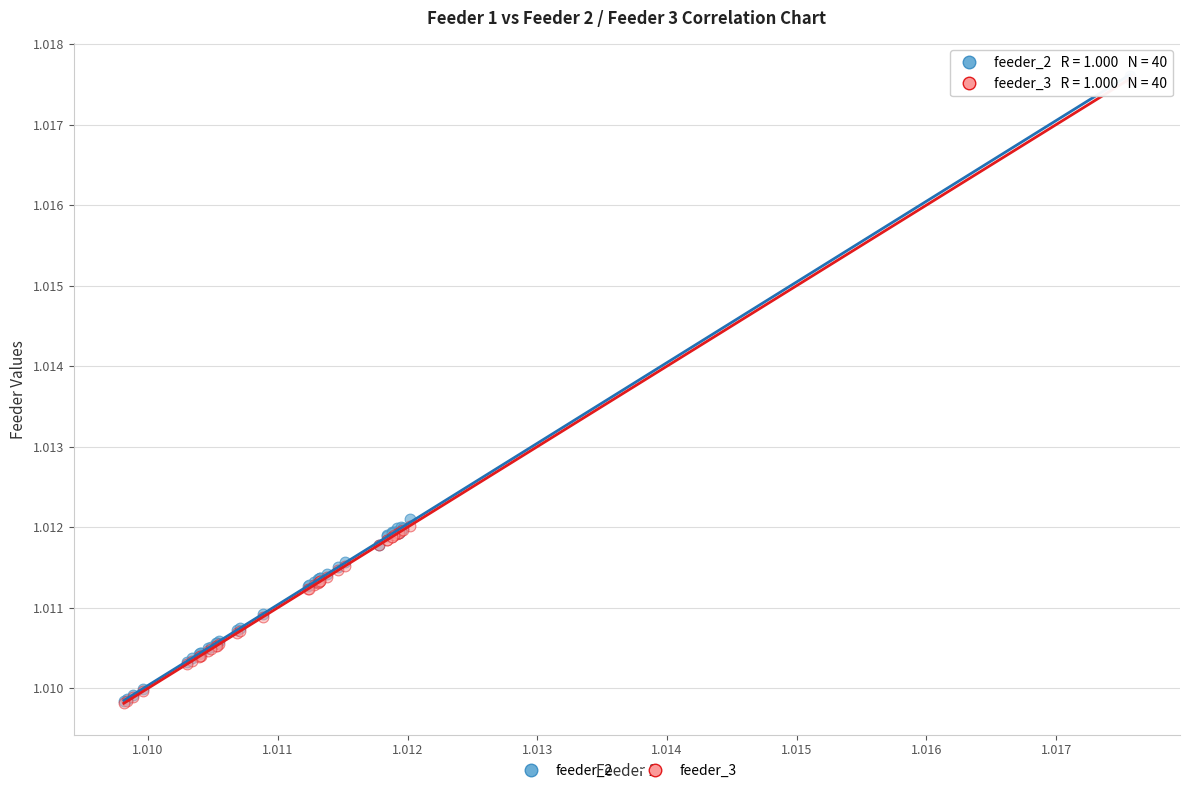

What are all the series names shown in the legend?

feeder_2, feeder_3